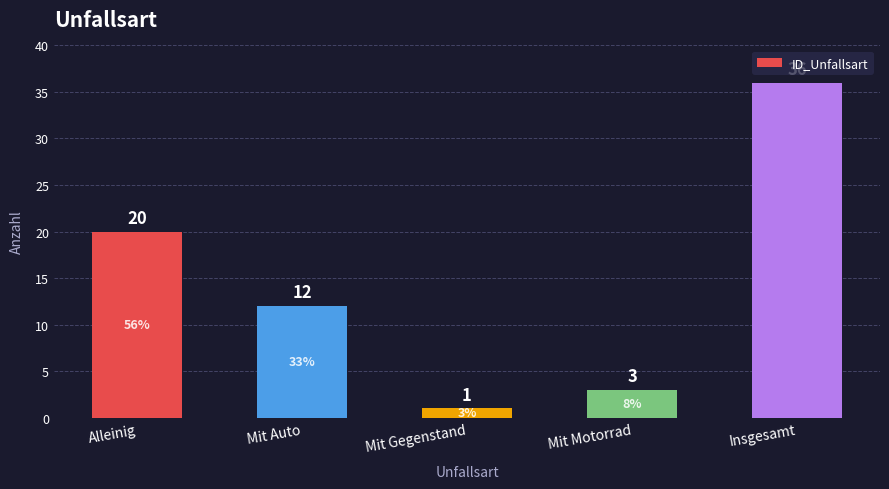

True or false: the data shows 20 at Alleinig.

True